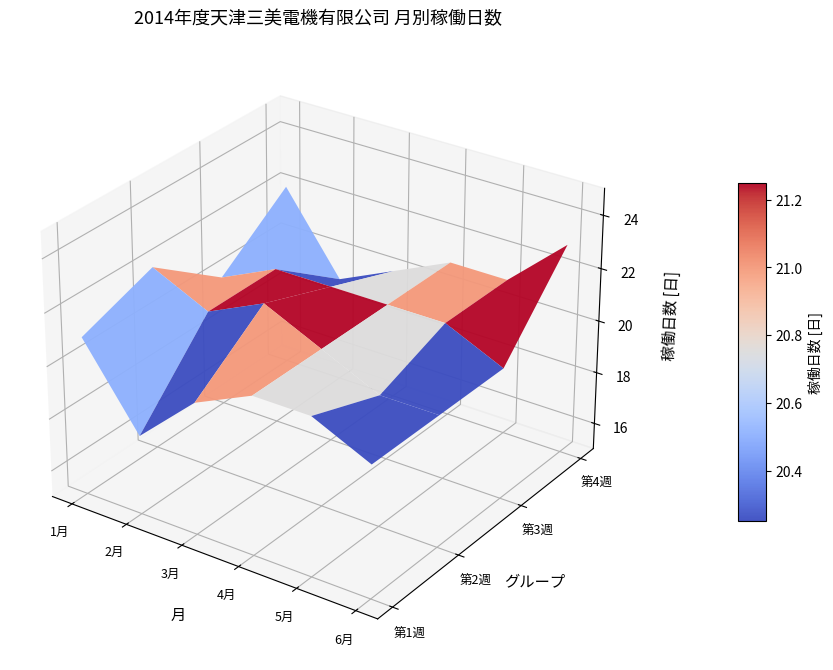

Is it true that 4月 equals 39 at 11?

False